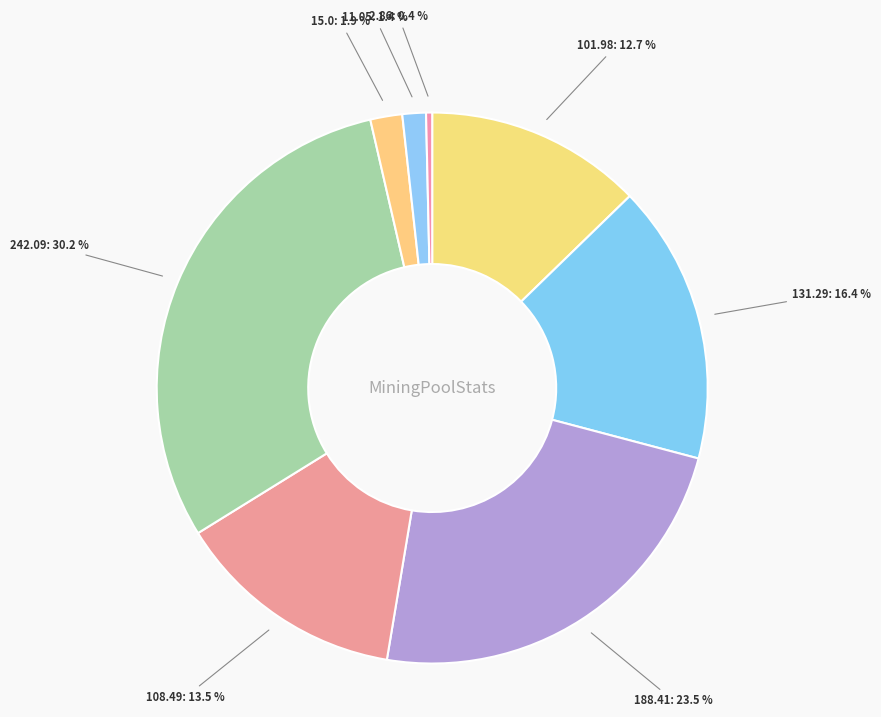

Is there a majority slice in this chart?

No